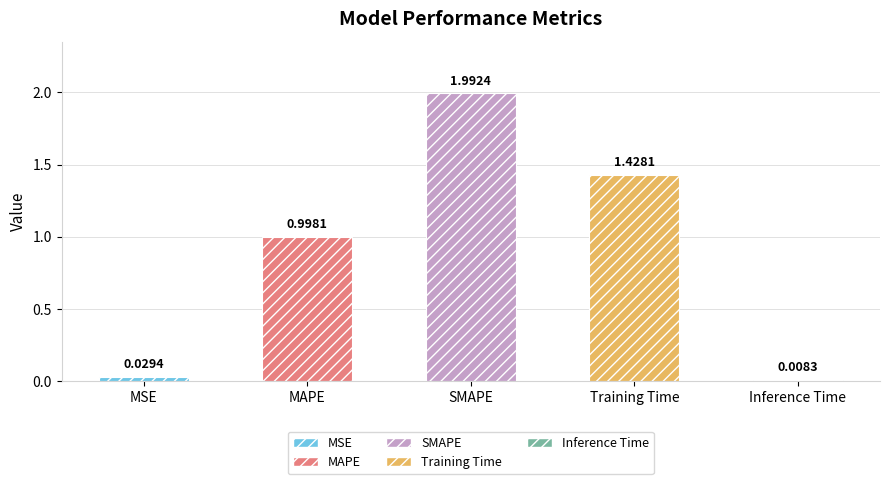

Reading right to left, extract all data points from this chart.

Inference Time=0.0	Training Time=1.4	SMAPE=2.0	MAPE=1.0	MSE=0.0